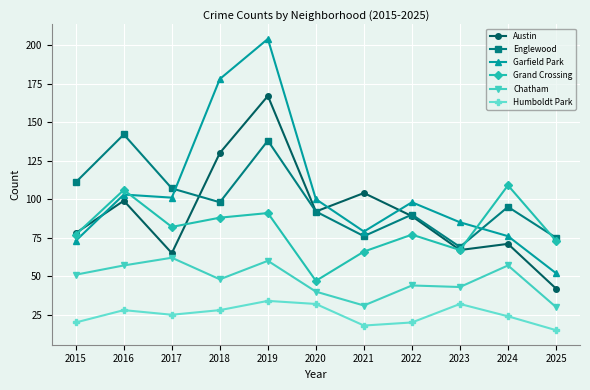

What is the sum of all Austin values?

1004